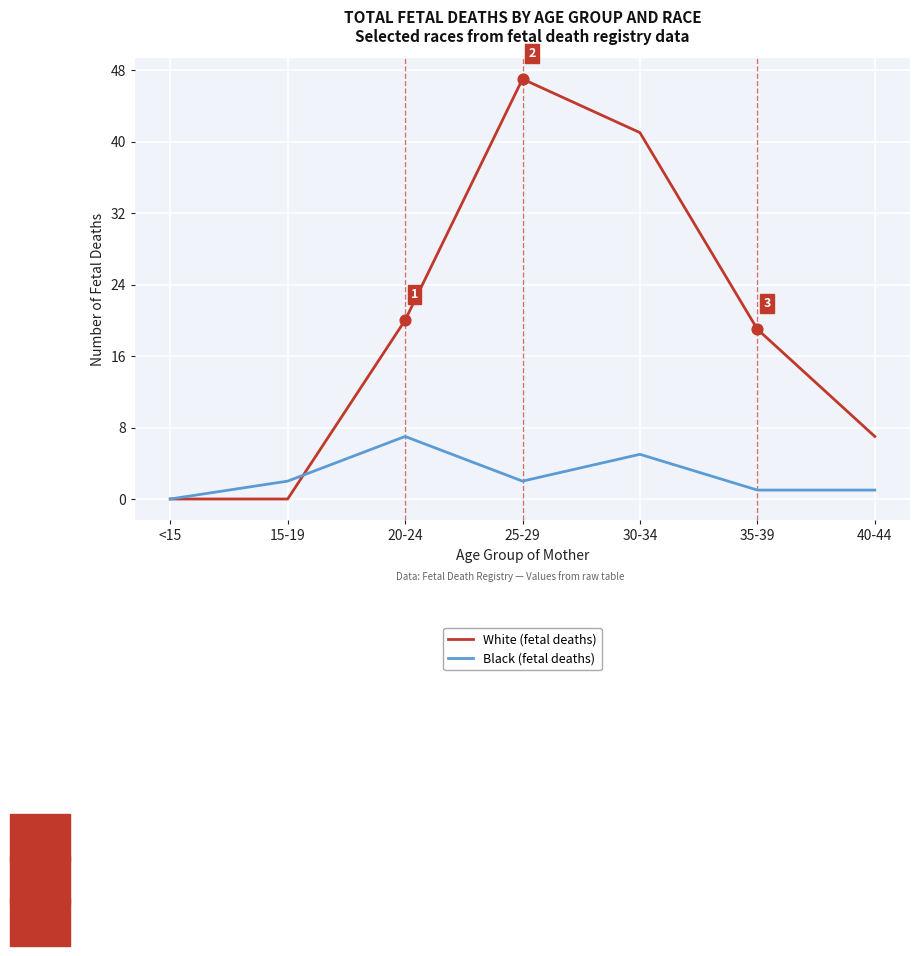

What are all the series names shown in the legend?

White (fetal deaths), Black (fetal deaths)